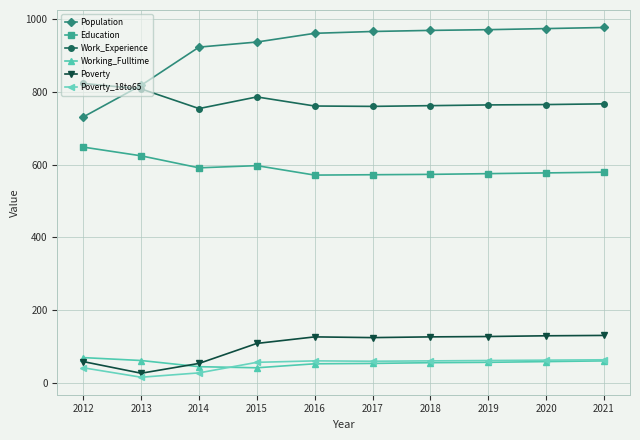

True or false: Poverty has a value of 200 at 2020.

False